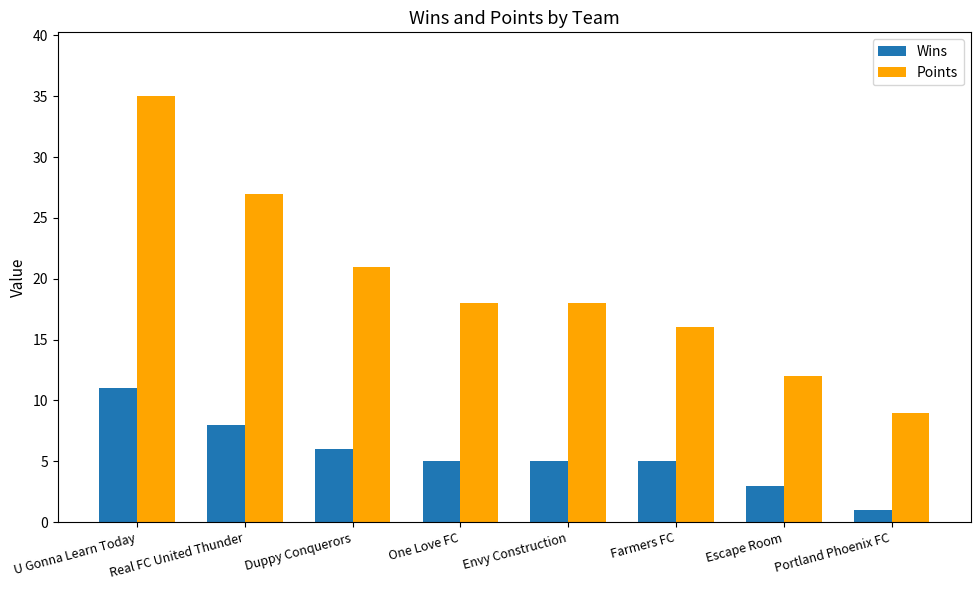

What is the average value of the Points series?

20